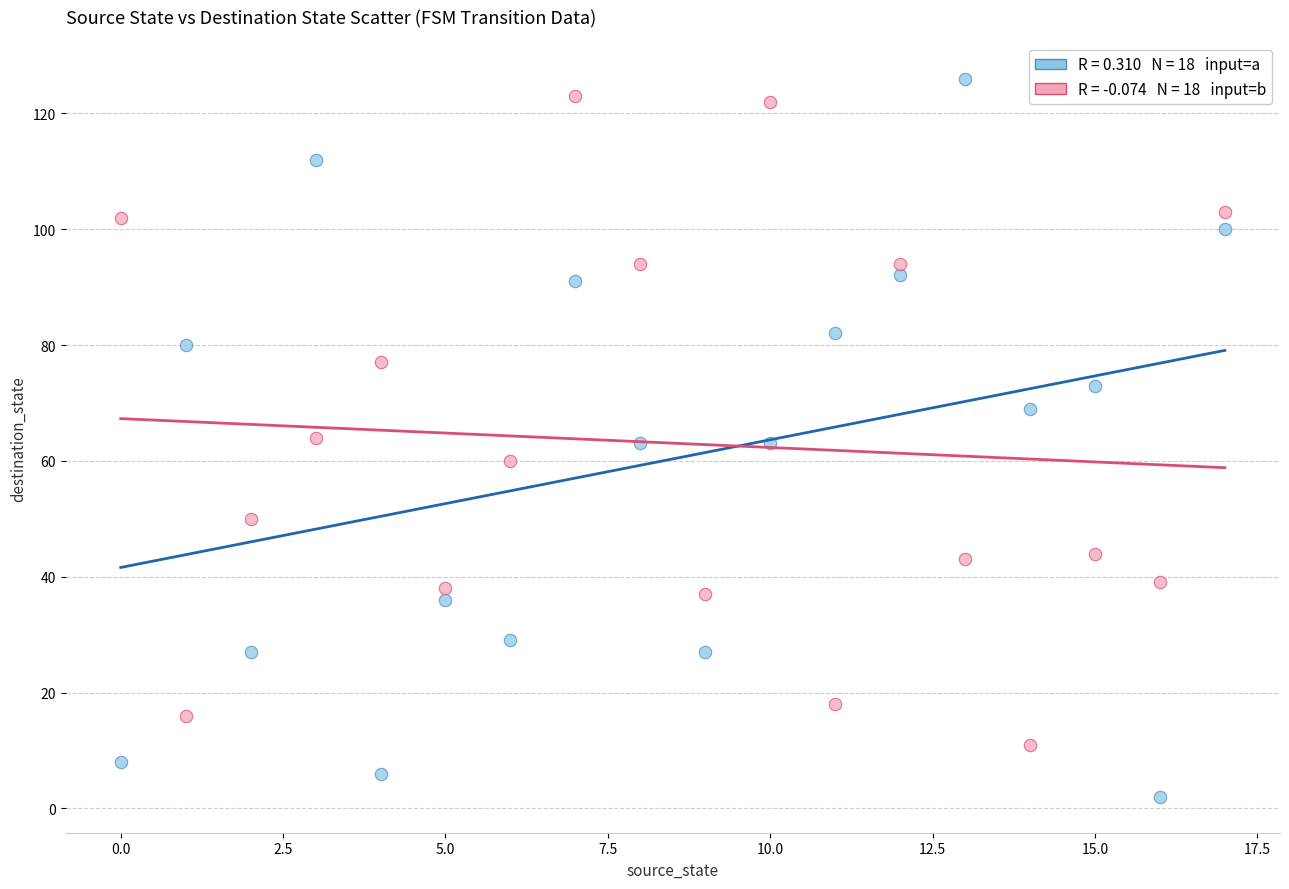

Across all data points, what is the range of Y values (max minus min)?

124